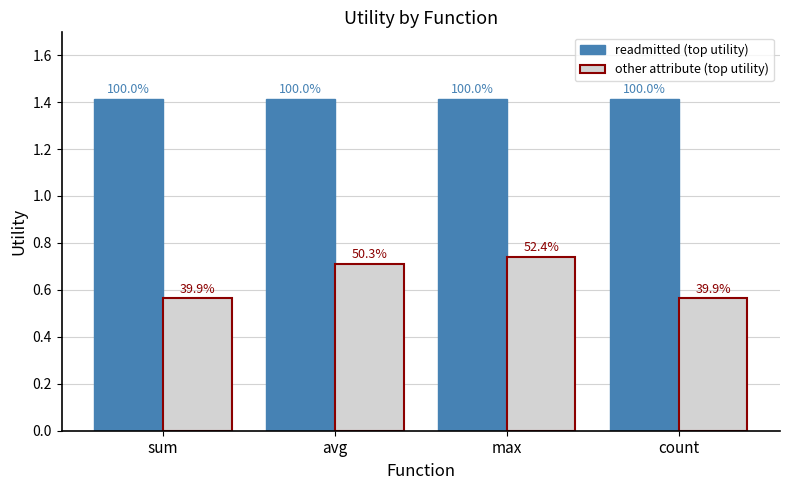

Read the other attribute (top utility) value at count.

0.6